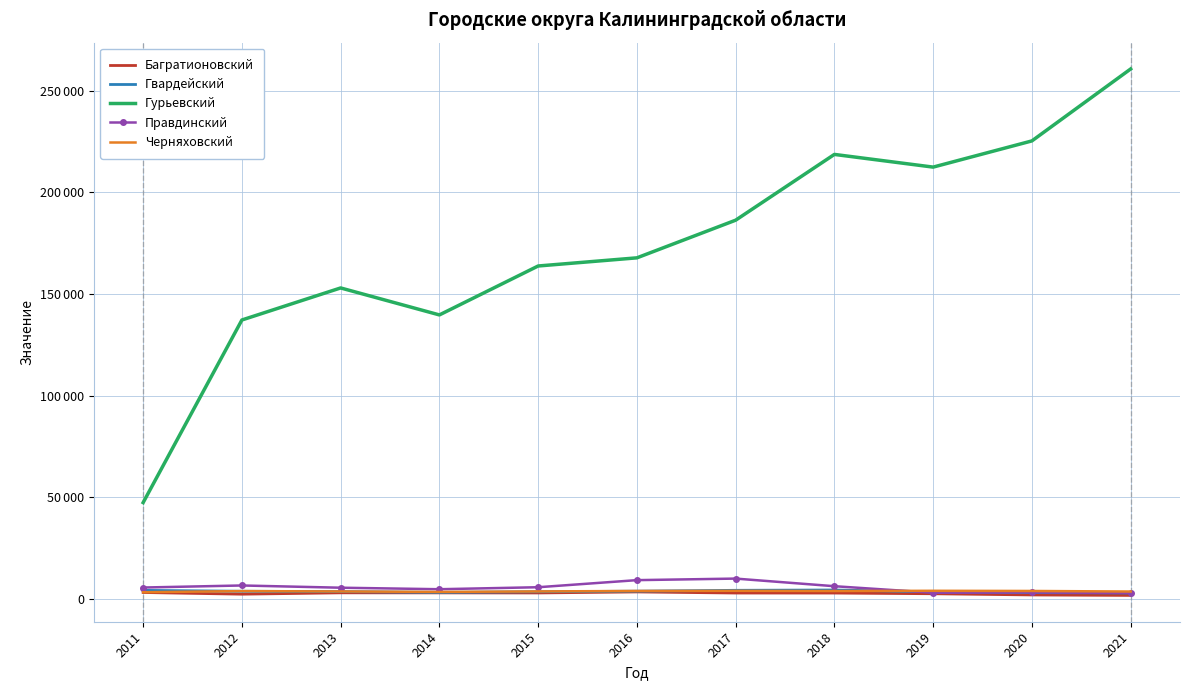

What are all the series names shown in the legend?

Багратионовский, Гвардейский, Гурьевский, Правдинский, Черняховский